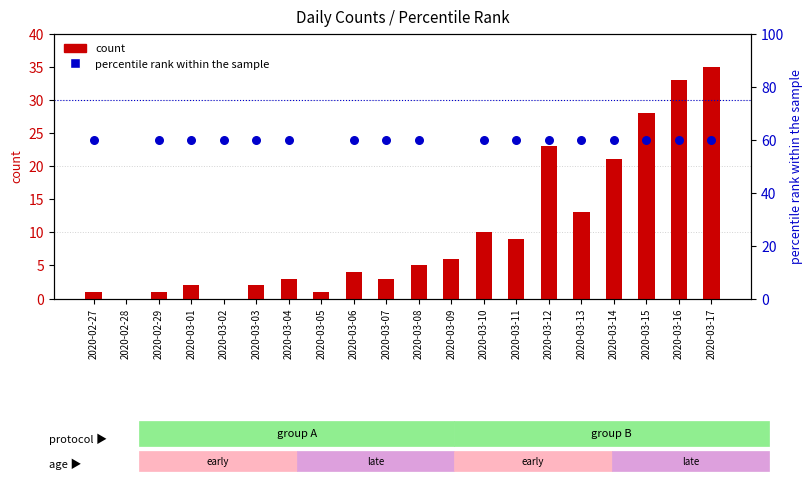

Which series contains the lowest Y value?

count